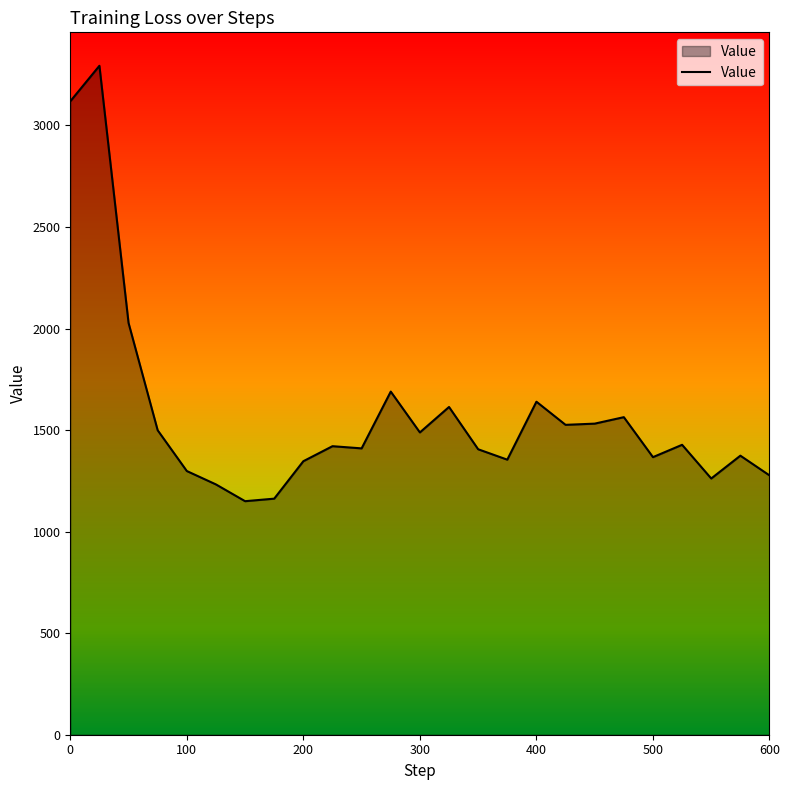

What is the difference between the maximum and minimum values?

2143.8